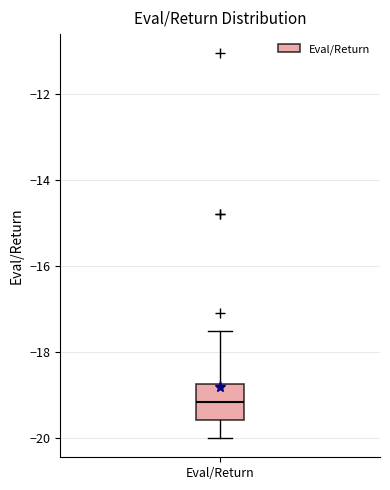

Where is the upper edge of the box for Eval/Return on the y-axis? The values are not printed on the chart, so give them approximately, as read against the axis.

-18.8